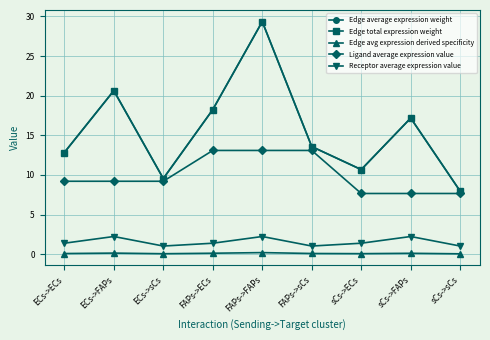

What is the highest value of the Edge total expression weight series?

29.3